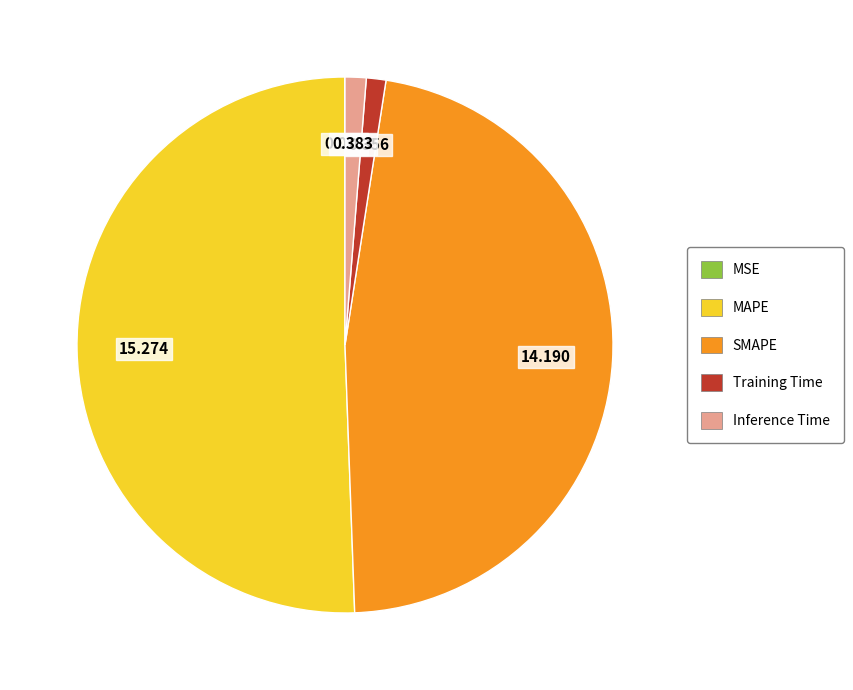

Is there any slice that represents more than half of the pie?

Yes